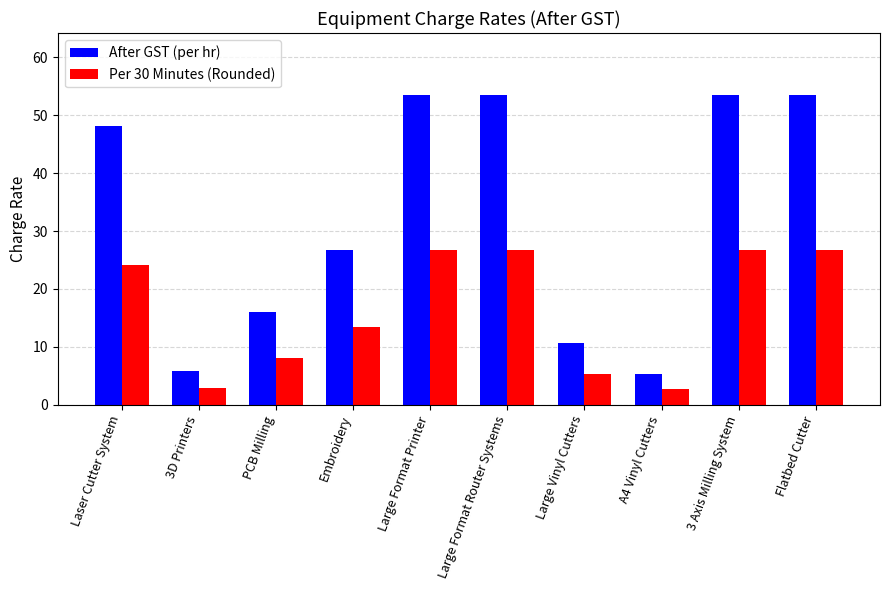

What is the maximum value for Per 30 Minutes (Rounded)?

26.8